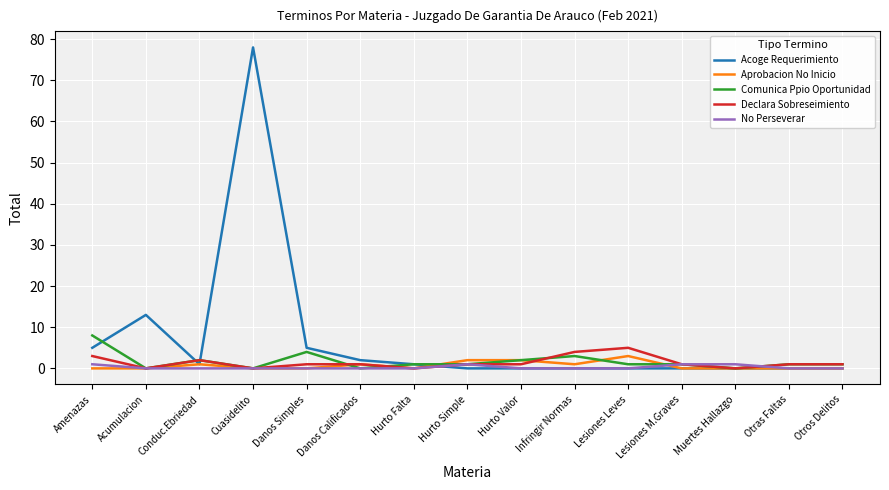

At which category does the chart reach its peak across all series?

Cuasidelito